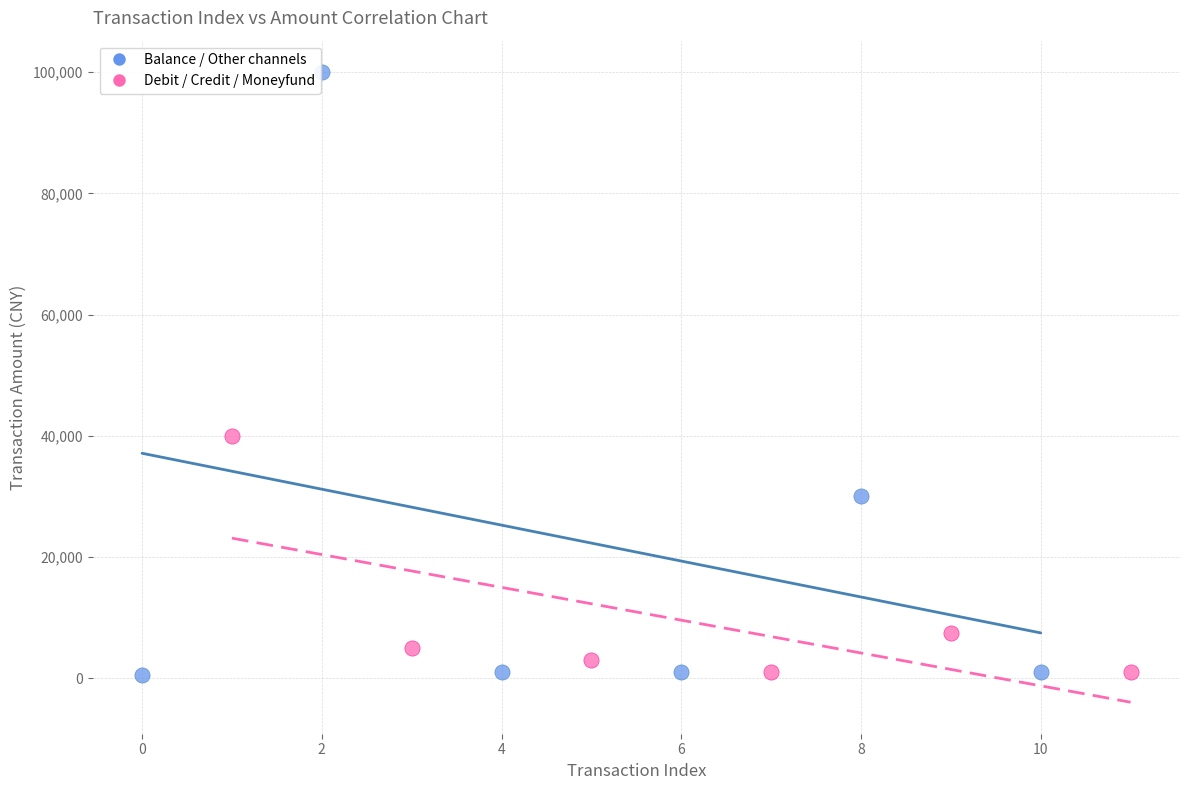

Which series reaches the maximum Y coordinate?

Balance / Other channels